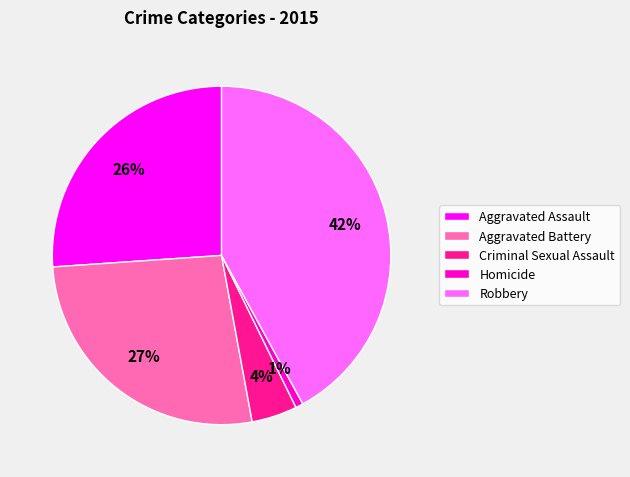

Rank the categories by value from highest to lowest.

Robbery, Aggravated Battery, Aggravated Assault, Criminal Sexual Assault, Homicide